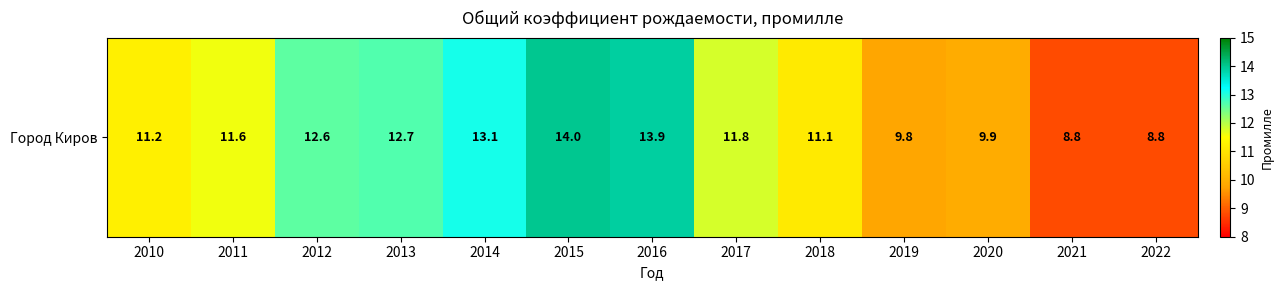

List the labels in order of value, largest first.

2015, 2016, 2014, 2013, 2012, 2017, 2011, 2010, 2018, 2020, 2019, 2021, 2022